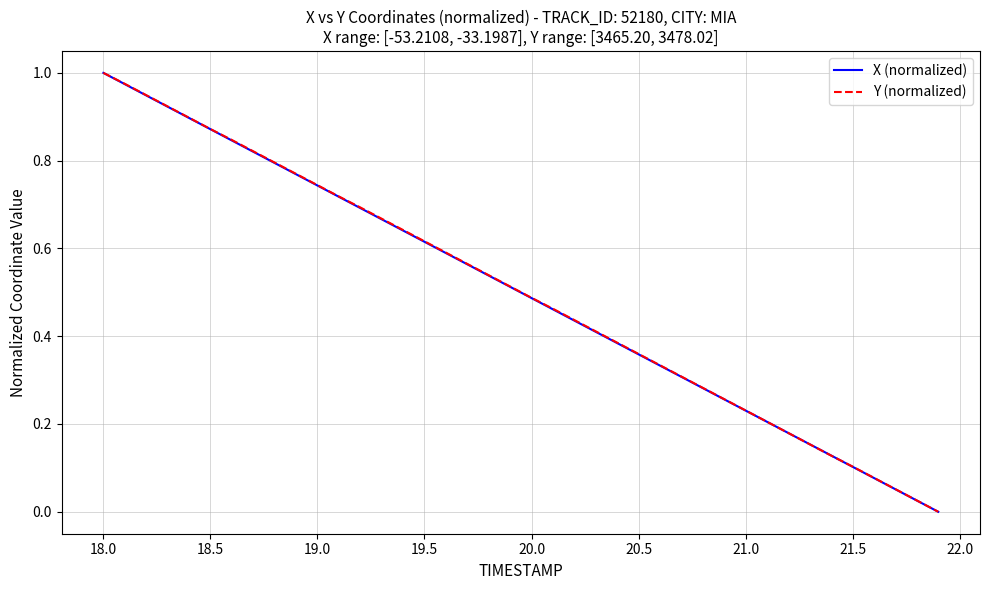

How many lines are shown in the chart?

2